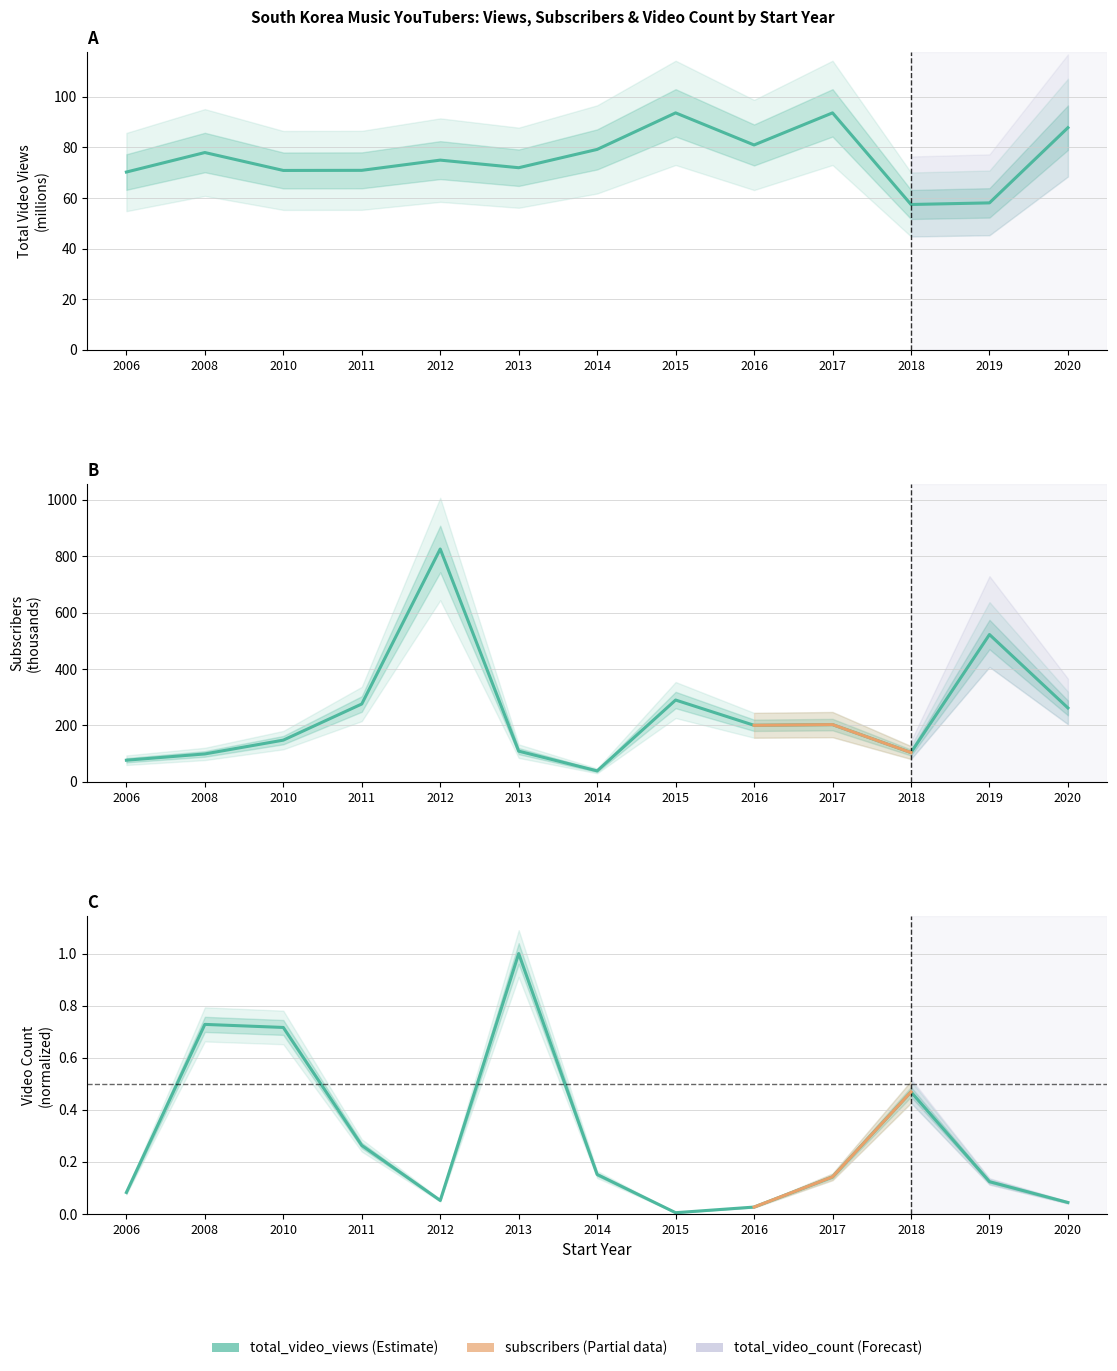

At which label is total_video_count closest to 0?

2015